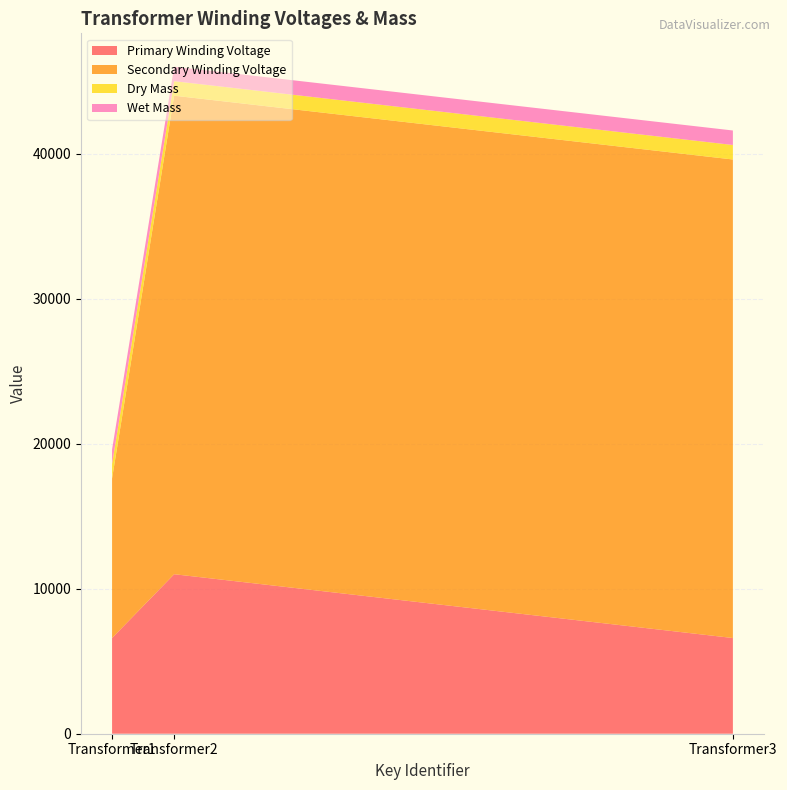

Reading left to right, extract all data points from this chart.

Primary Winding Voltage: 6600	11000	6600
Secondary Winding Voltage: 11000	33000	33000
Dry Mass: 1000	1000	1000
Wet Mass: 1000	1000	1000